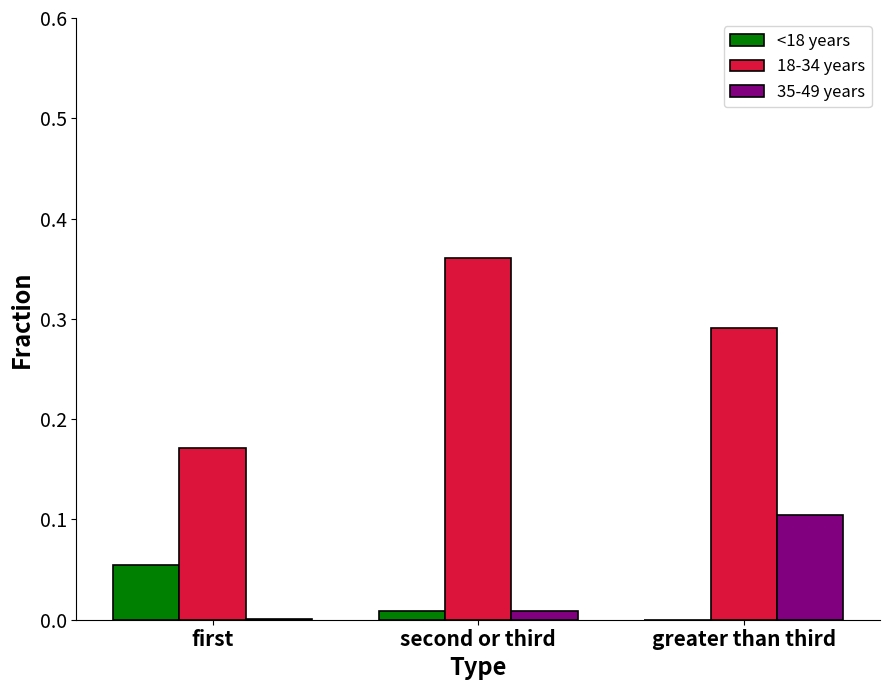

How many series are shown in this chart?

3